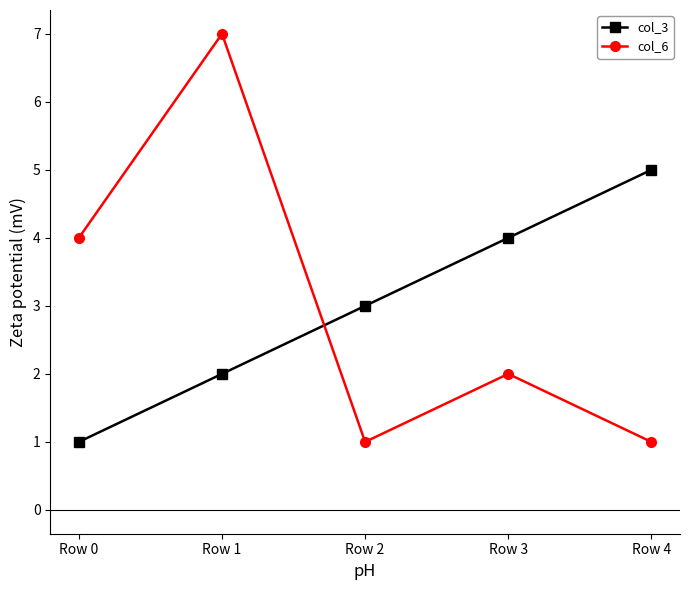

Between Row 0 and Row 1, which series saw the biggest shift?

col_6